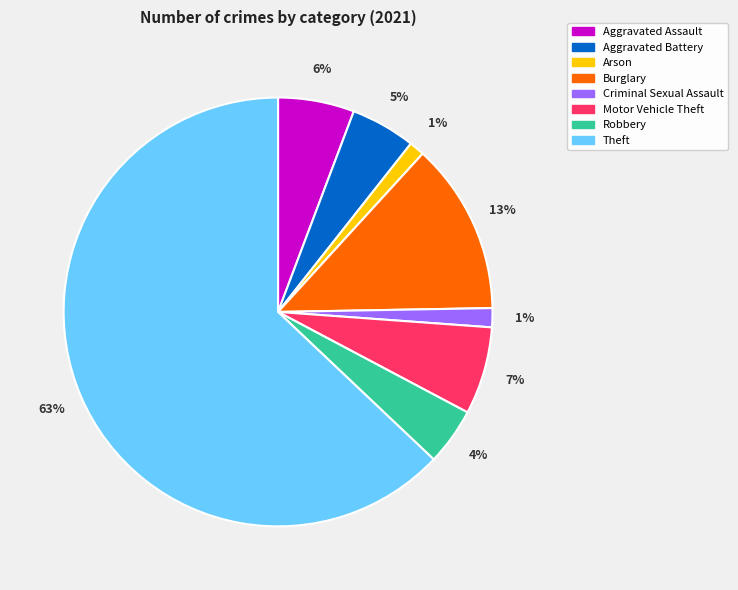

Which slice represents more than half of the pie?

Theft